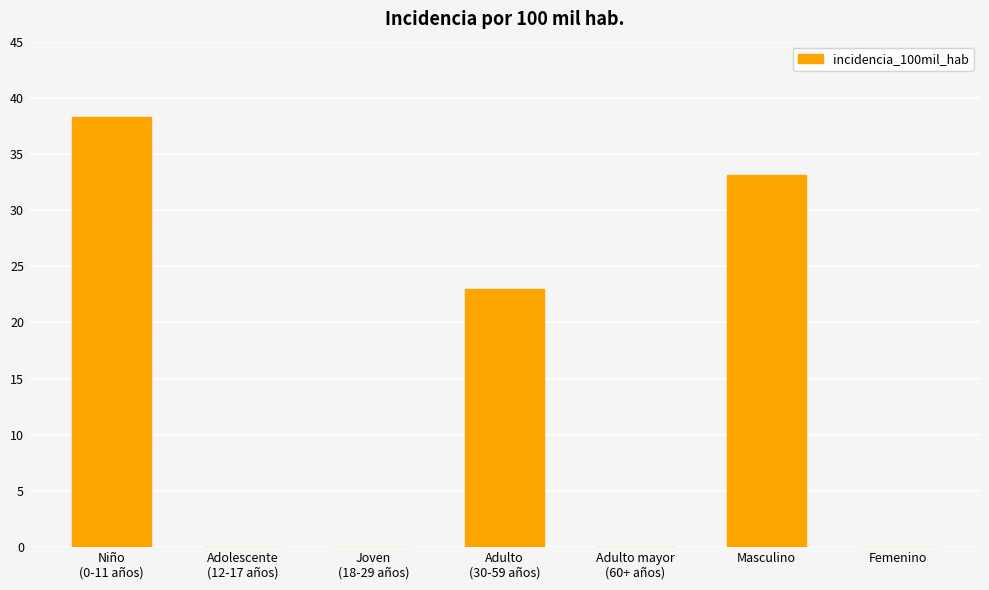

Are the bars grouped side by side (vs. stacked)?

No